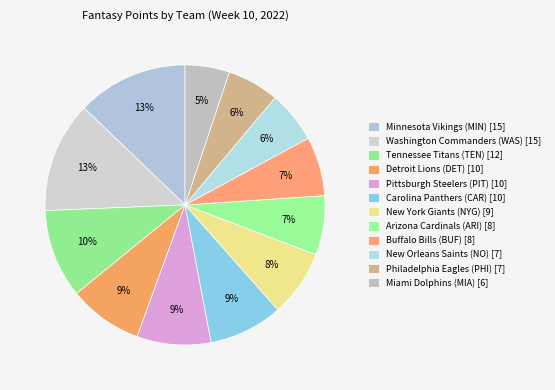

Do Arizona Cardinals (ARI) and Detroit Lions (DET) together represent more than half of the pie?

No